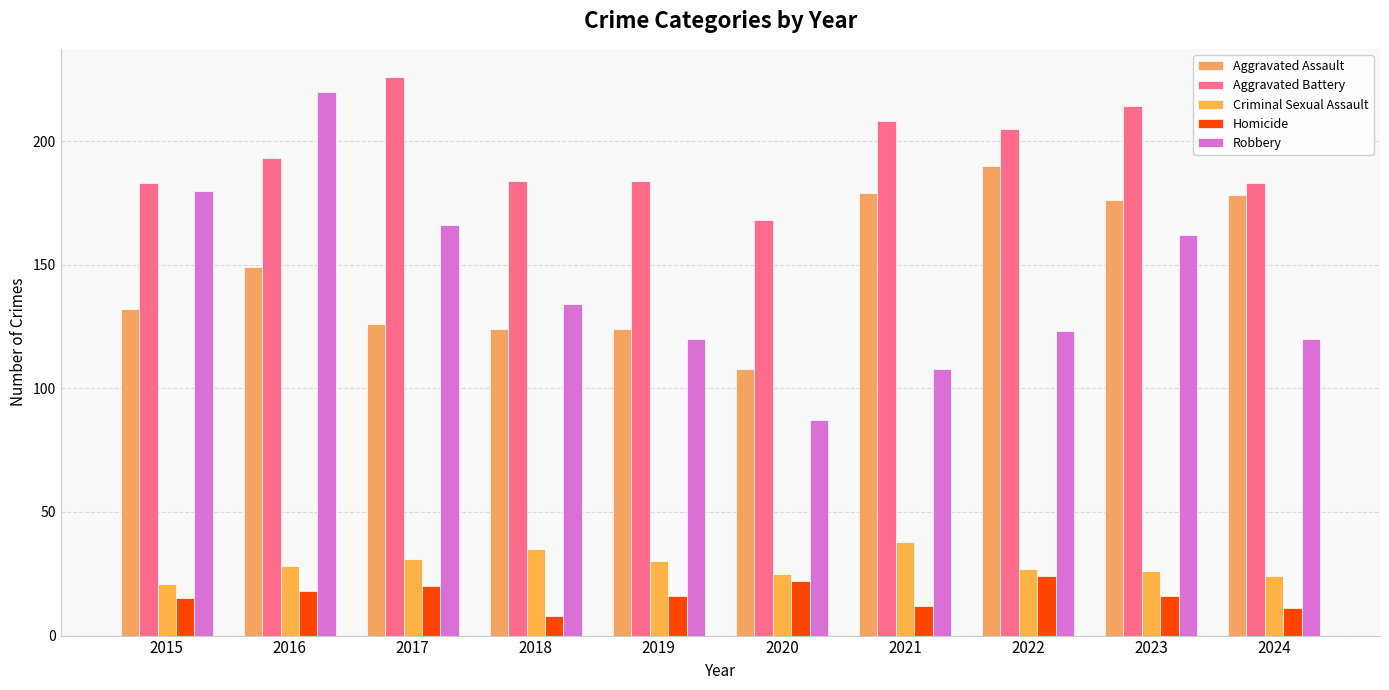

What is the total value across all series at 2019?

474